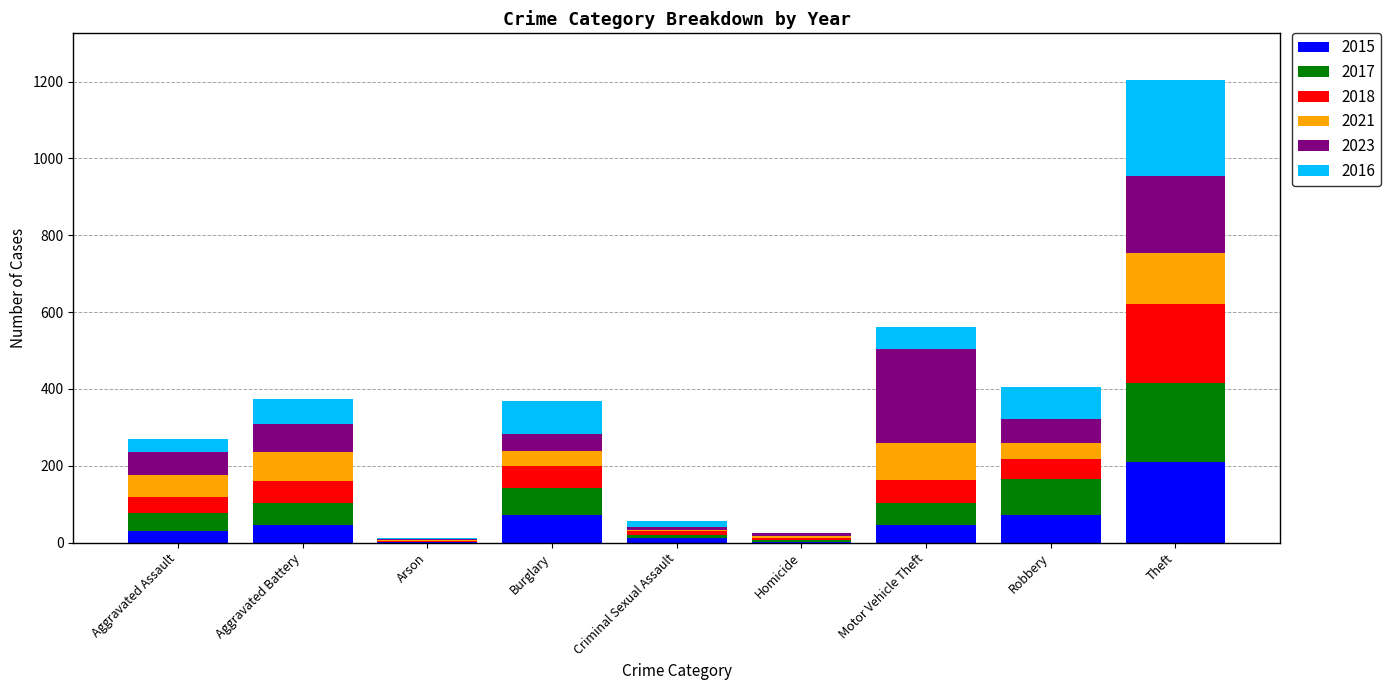

What is the maximum value for 2015?

209